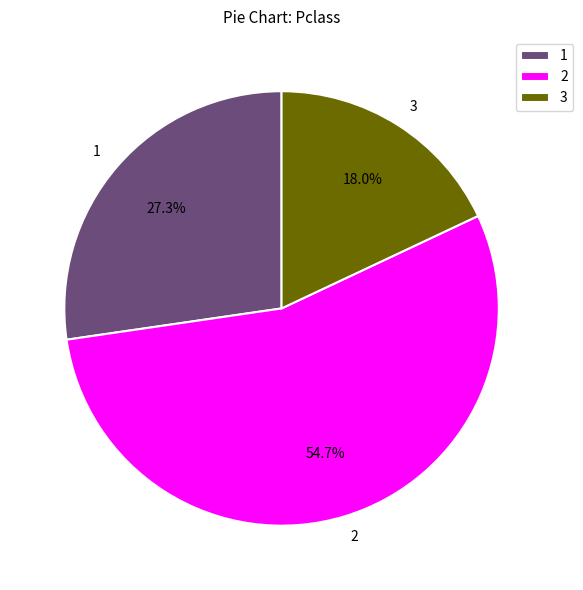

To the nearest percent, what percentage of the pie is 2?

55%